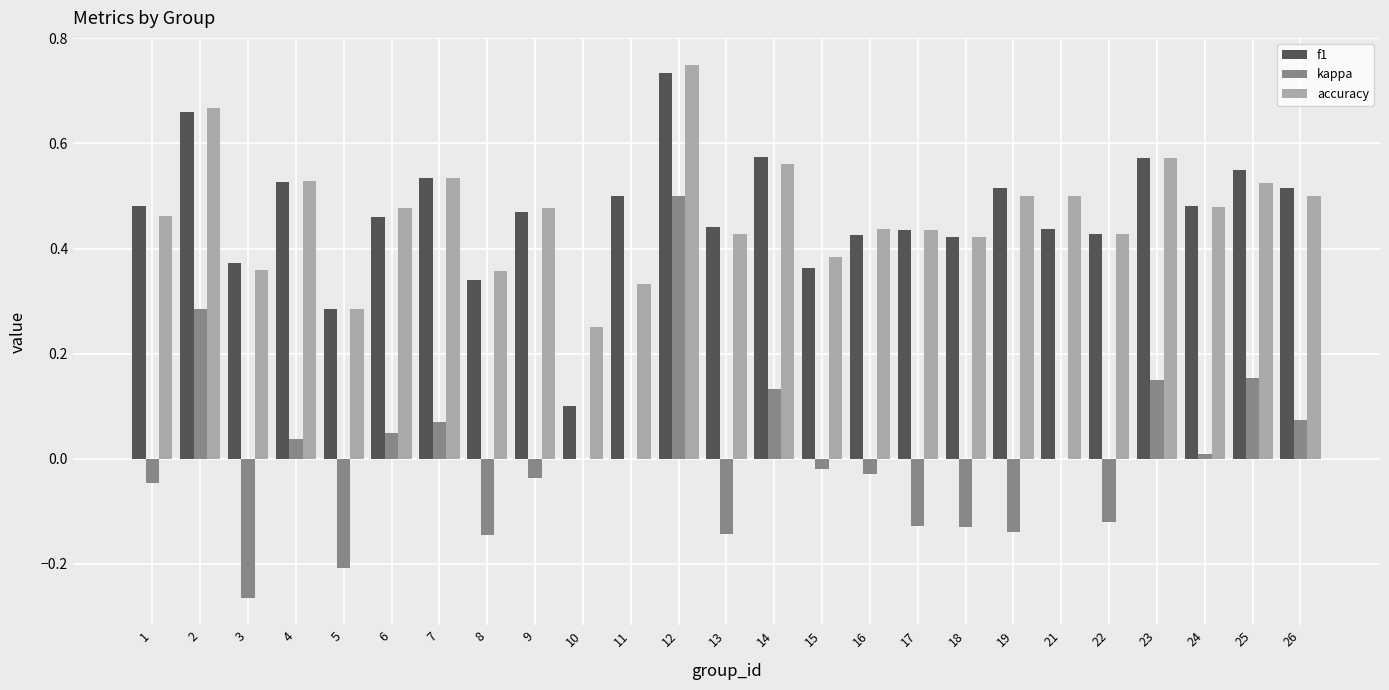

Which series has the largest range (max minus min)?

kappa